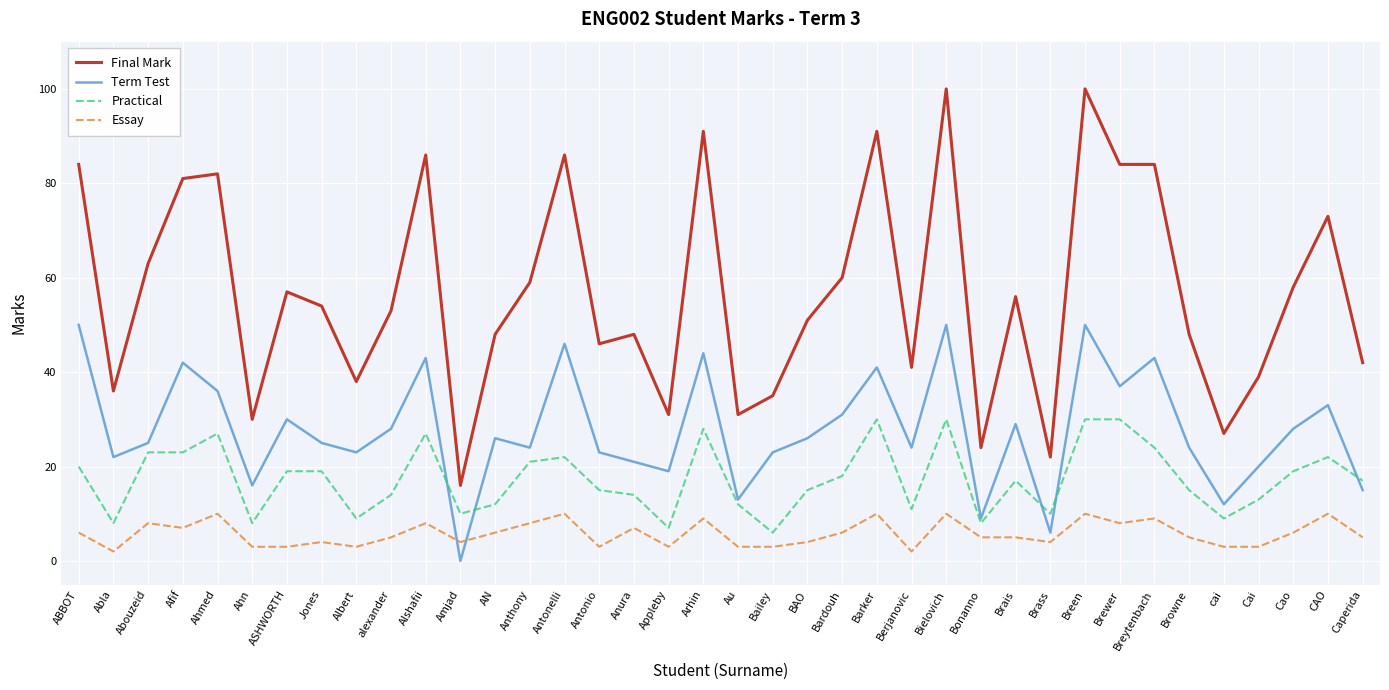

What position from the left is Breytenbach?

32